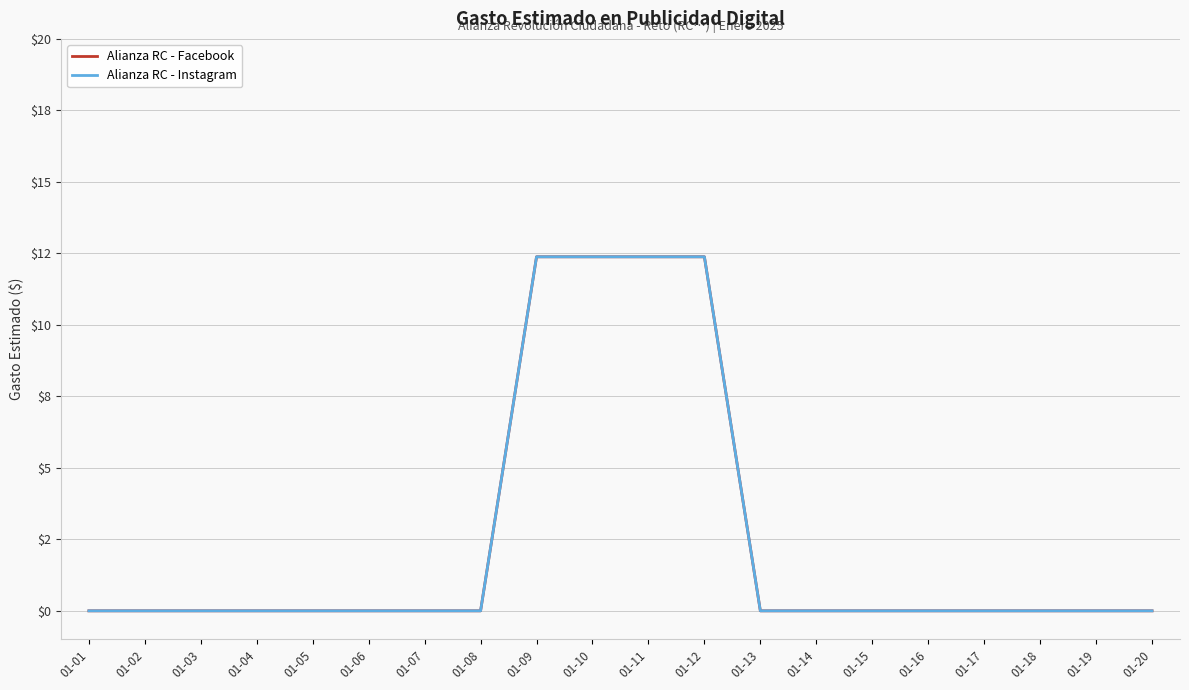

List the labels in order of Alianza RC - Facebook value, smallest first.

01-01, 01-02, 01-03, 01-04, 01-05, 01-06, 01-07, 01-08, 01-13, 01-14, 01-15, 01-16, 01-17, 01-18, 01-19, 01-20, 01-09, 01-10, 01-11, 01-12